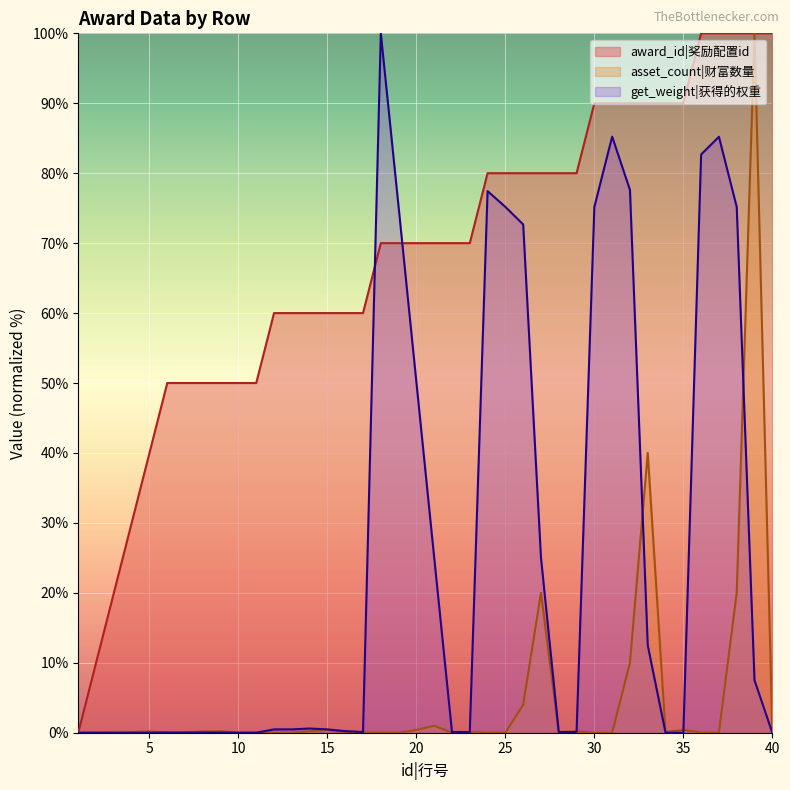

What value does the award_id series have at 4?

30.0